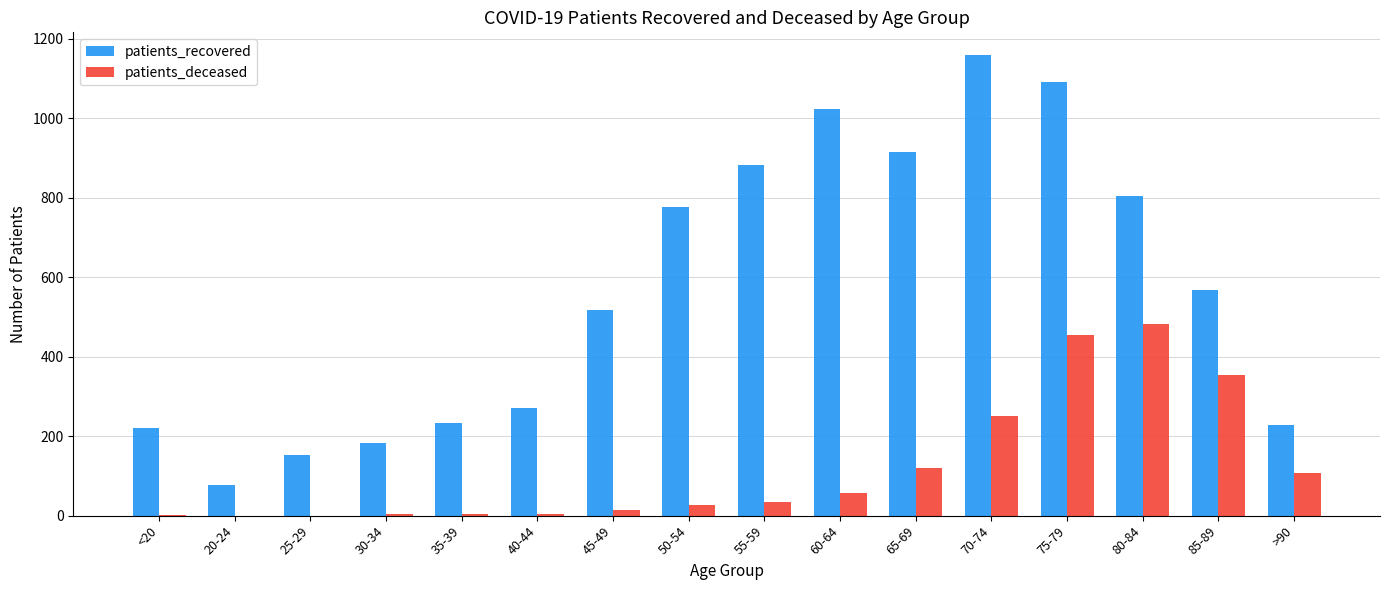

What are all the series names shown in the legend?

patients_recovered, patients_deceased